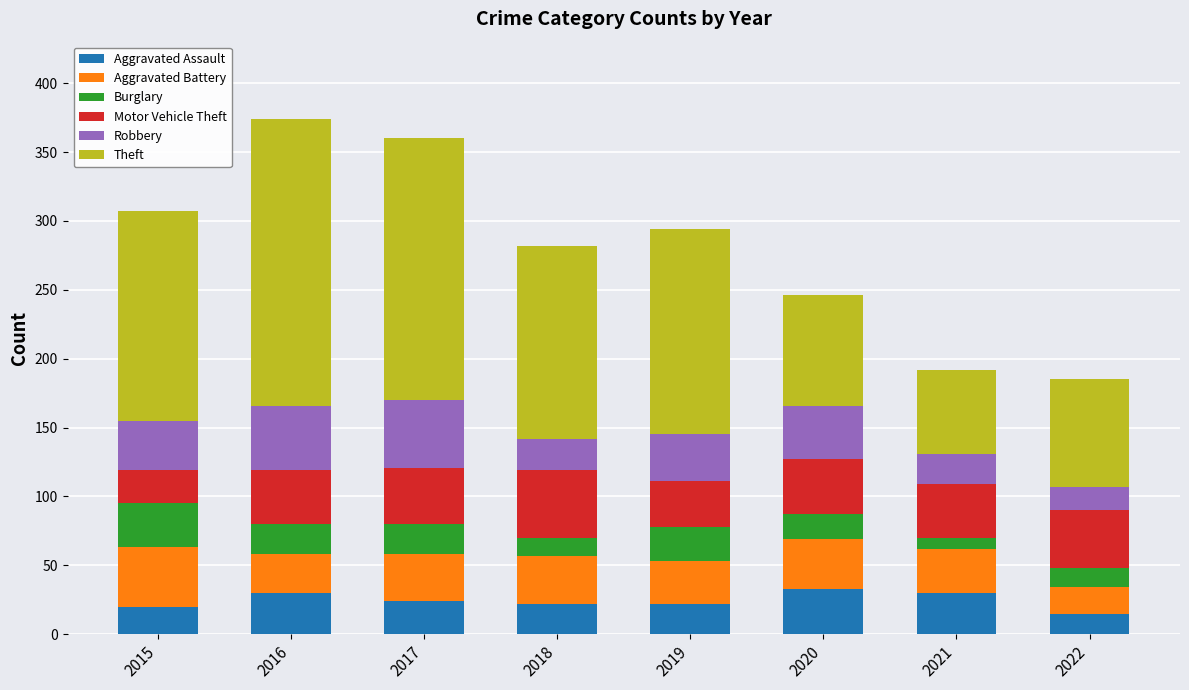

What is the sum of all Aggravated Assault values?

196